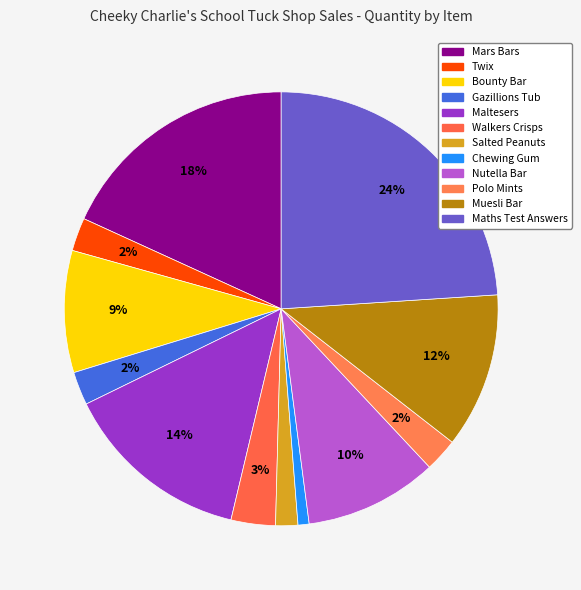

To the nearest percent, what is the average slice percentage?

8%